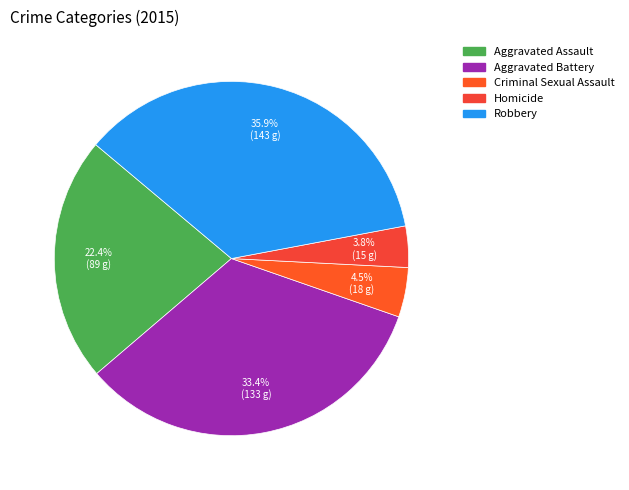

Rank the categories by value from lowest to highest.

Homicide, Criminal Sexual Assault, Aggravated Assault, Aggravated Battery, Robbery